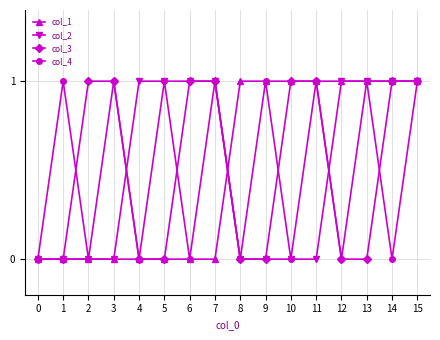

Reading left to right, extract all data points from this chart.

col_1: 0	0	0	0	0	0	0	0	1	1	1	1	1	1	1	1
col_2: 0	0	0	0	1	1	1	1	0	0	0	0	1	1	1	1
col_3: 0	0	1	1	0	0	1	1	0	0	1	1	0	0	1	1
col_4: 0	1	0	1	0	1	0	1	0	1	0	1	0	1	0	1